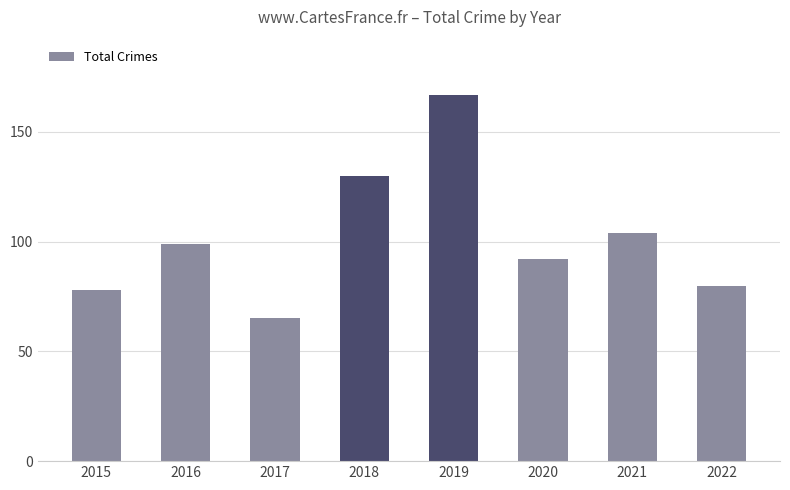

The chart shows a value of 135 at 2016. True or false?

False